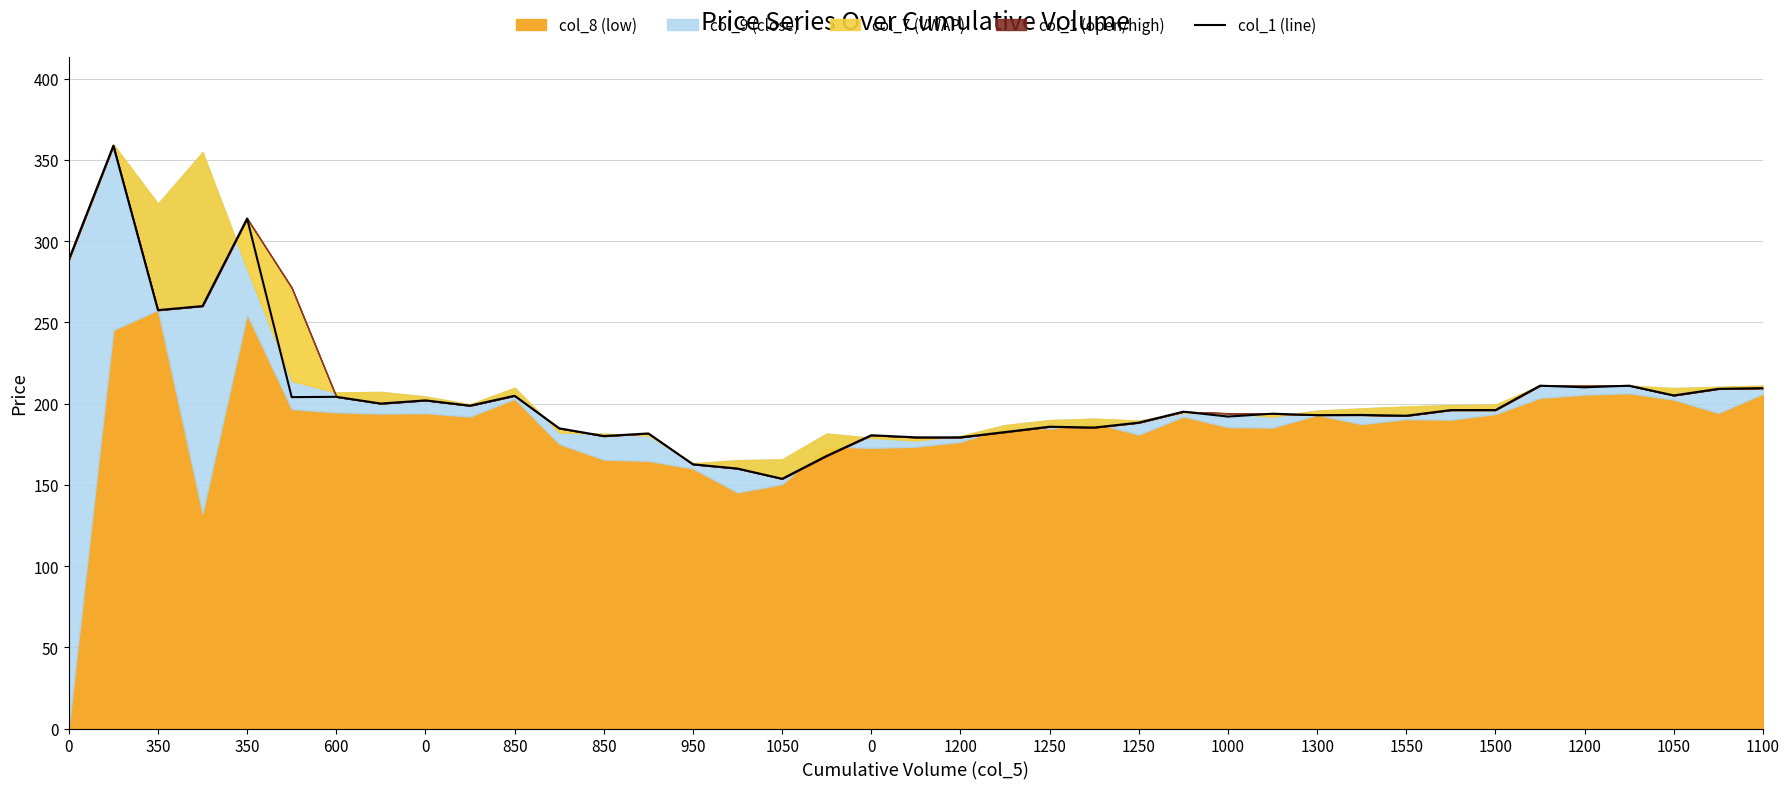

What is the label of the 12th point from the left?

1250